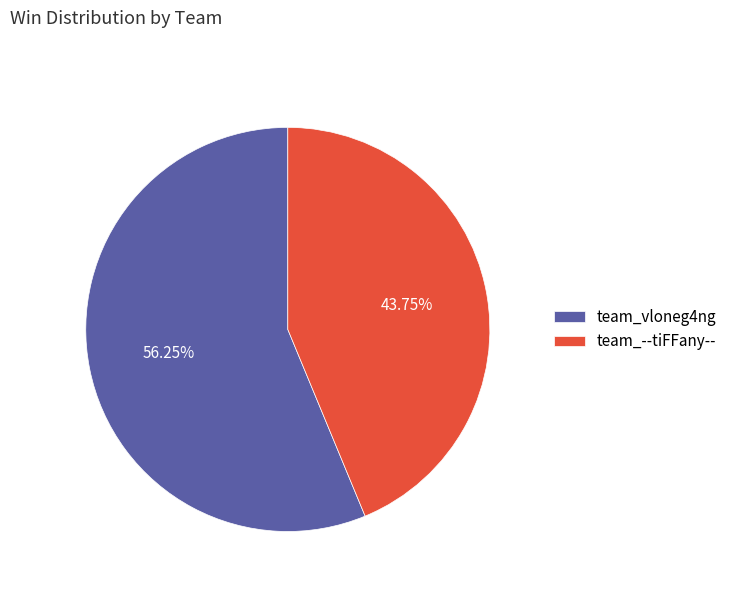

How many segments does this pie chart have?

2